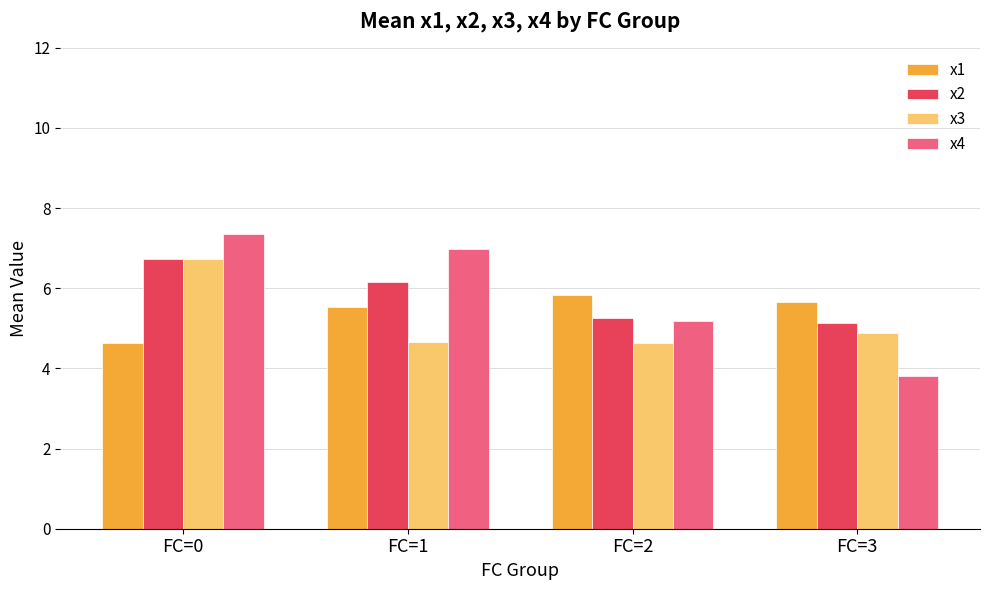

At which label does x4 first exceed 6?

FC=0